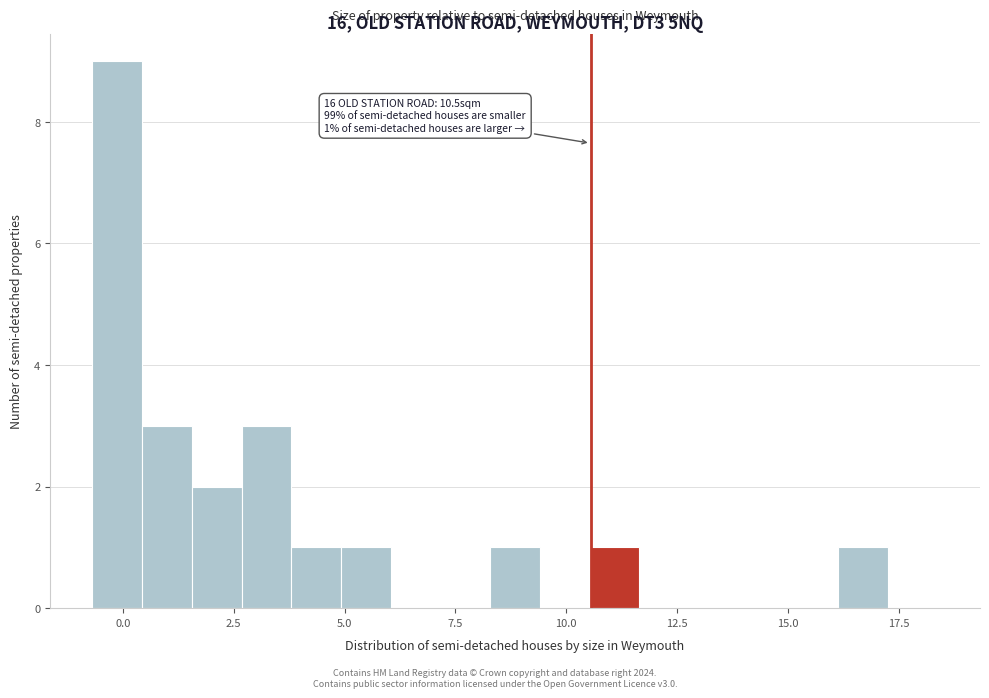

Read against the x-axis, roughly where is the centre of the tallest bar?

0.0